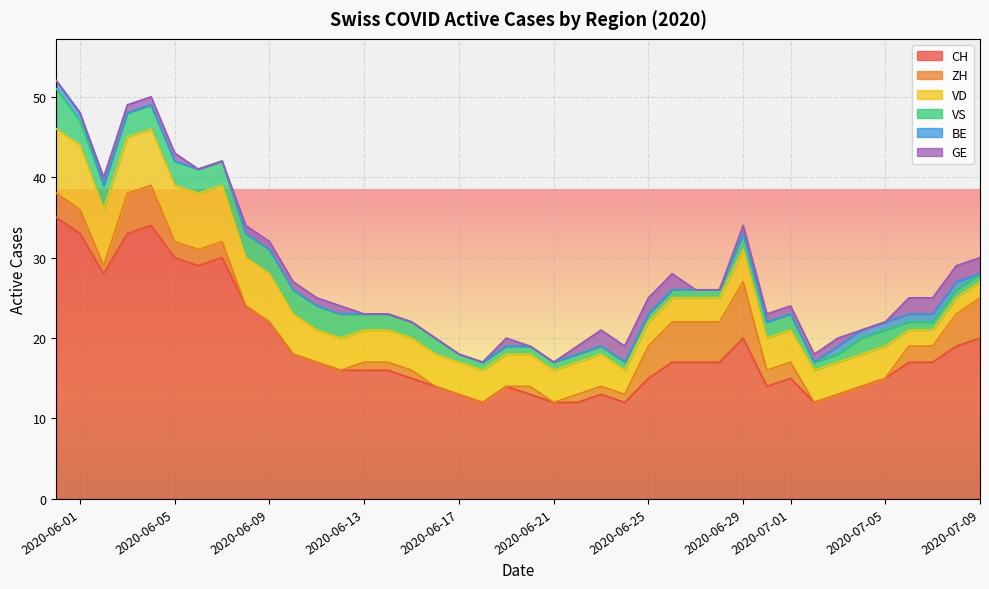

Between 2020-06-14 and 2020-05-31, which is larger?

2020-05-31